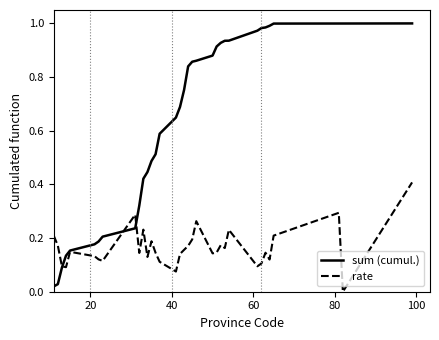

Rank the series by their average value, from highest to lowest.

sum (cumul.), rate